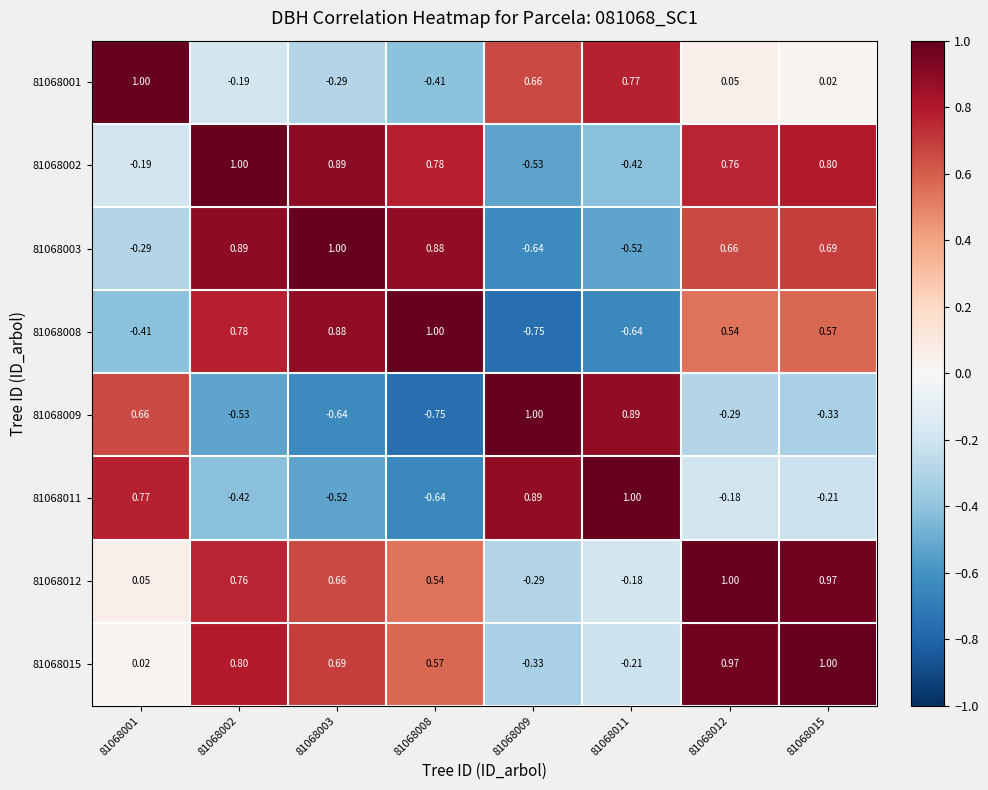

At which category is the sum across all series the highest?

81068012